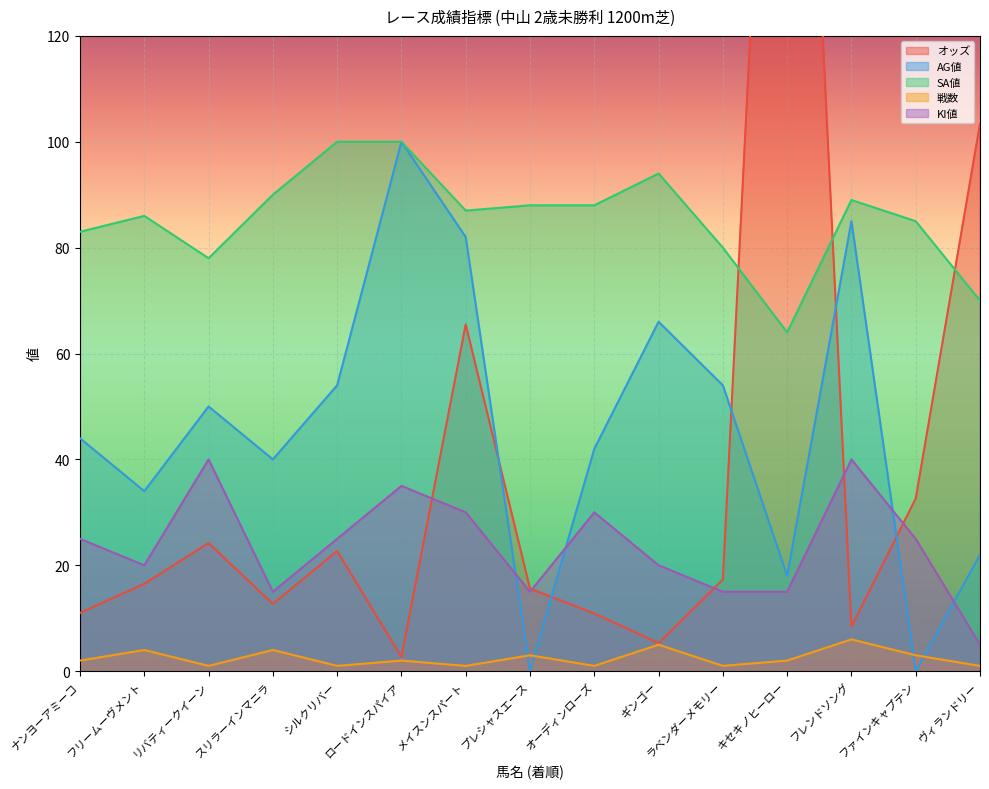

At which category is the sum across all series the highest?

キセキノヒーロー